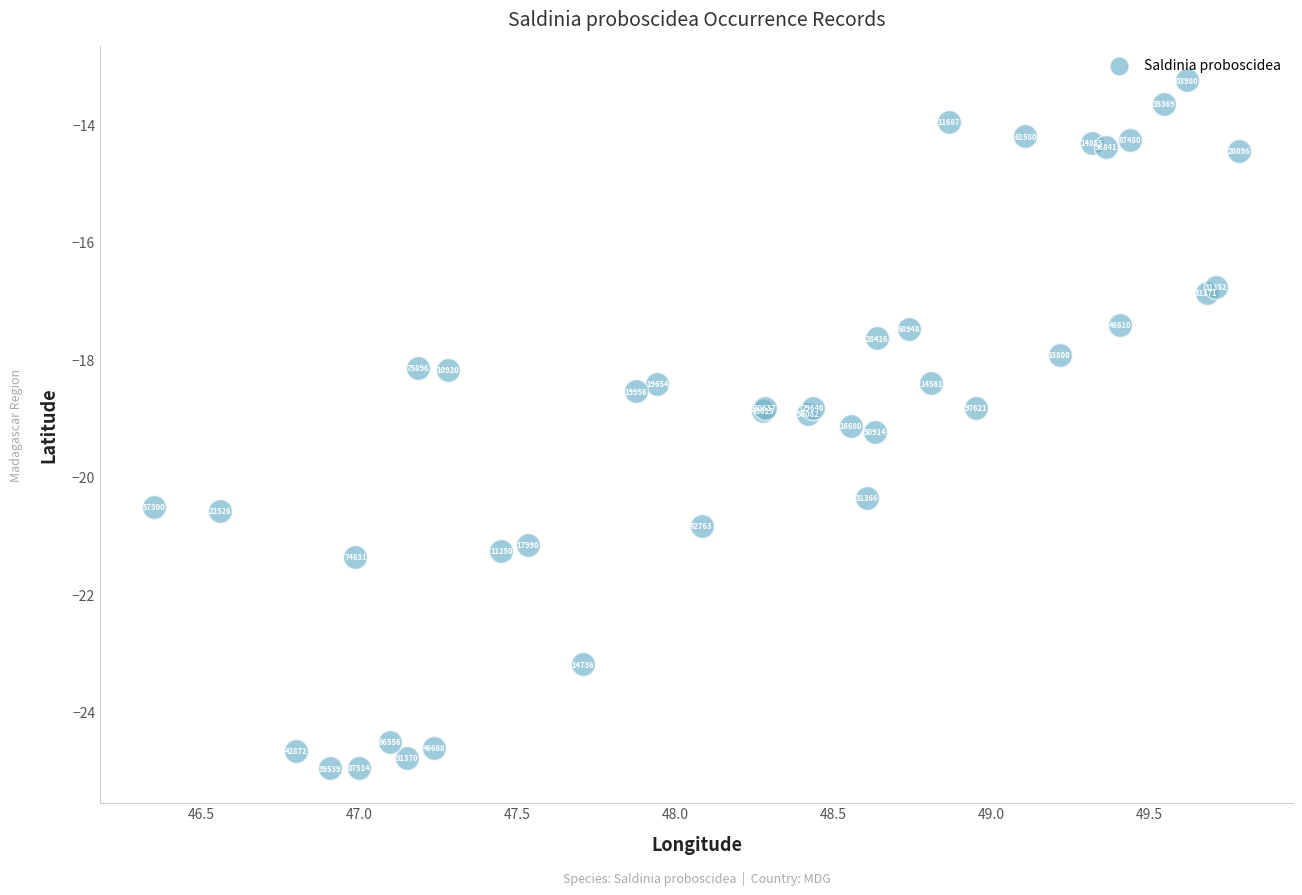

What Y value in the scatter plot is closest to -19?

-18.9